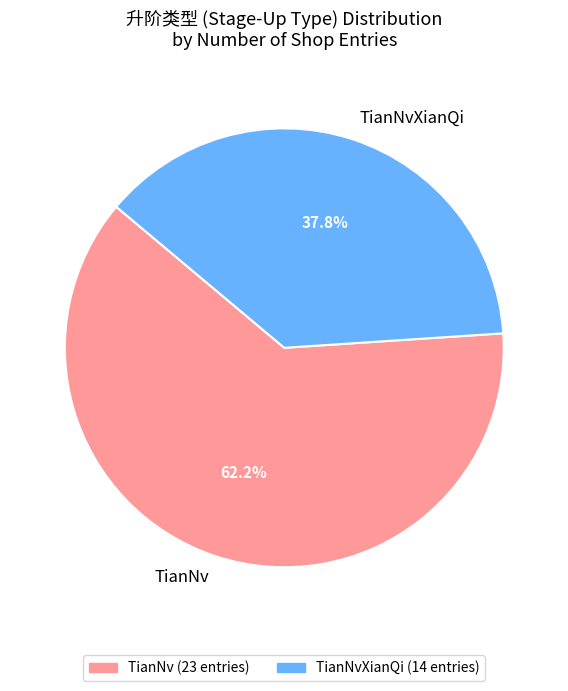

What is the total percentage of TianNv and TianNvXianQi?

100.0%